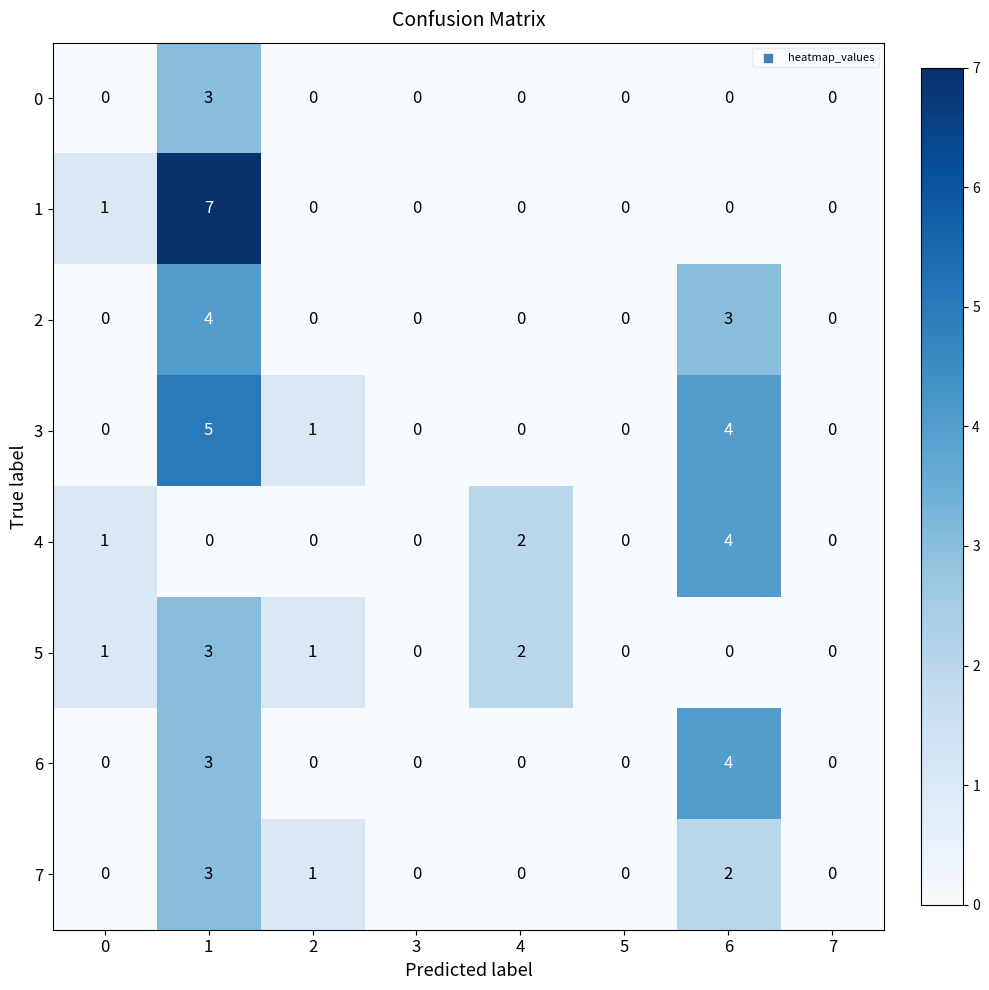

What is the difference between the 3 values at 1 and 3?

5